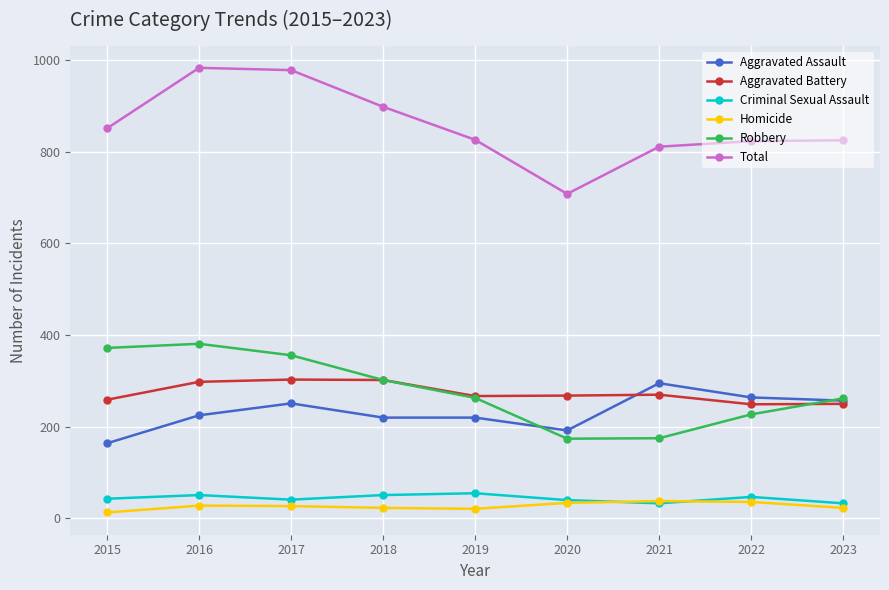

The Aggravated Battery series shows 85 at 2023. True or false?

False